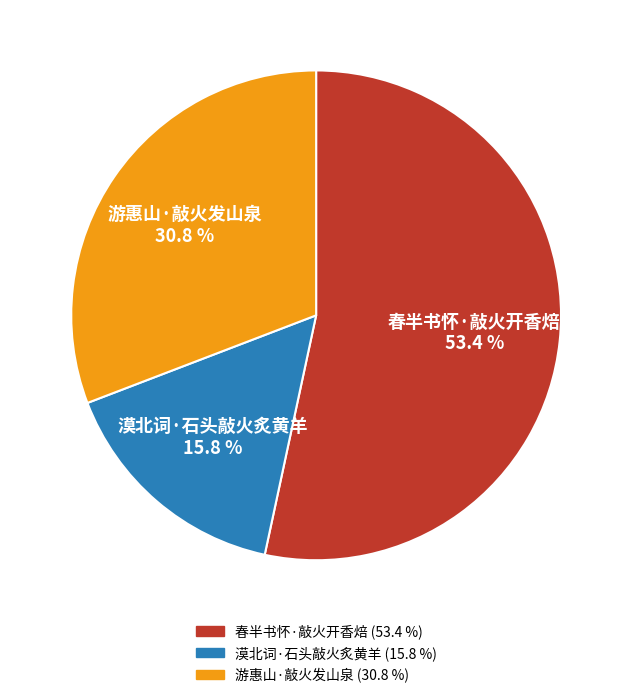

Approximately how many times larger is the value at 漠北词·石头敲火炙黄羊 compared to 游惠山·敲火发山泉?

0.5